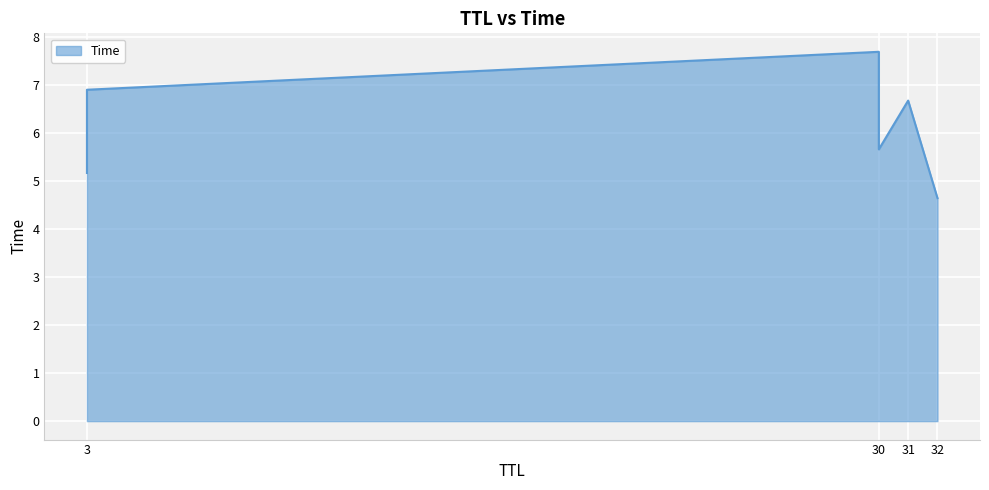

Approximately how many times larger is the value at 3 compared to 30?

1.2